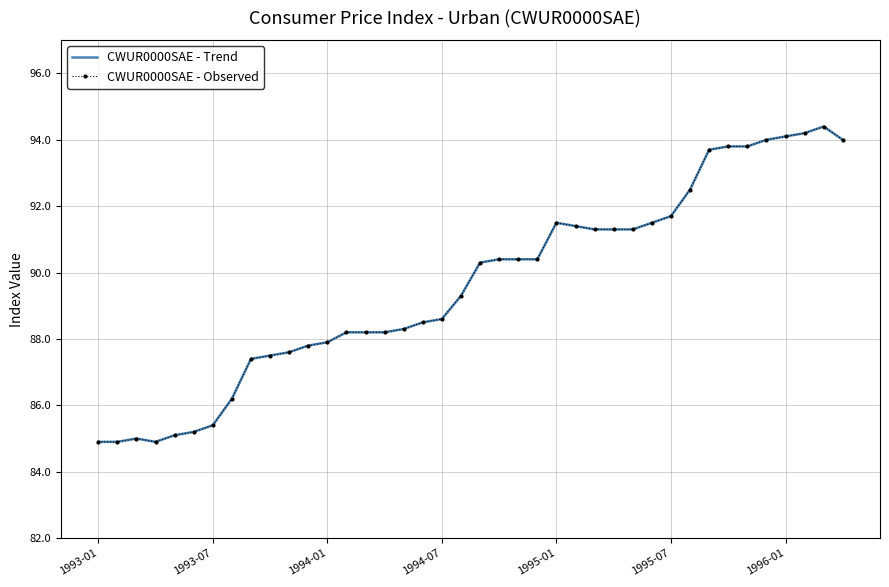

In CWUR0000SAE - Trend, how many points are lower than both neighbors (excluding endpoints)?

1